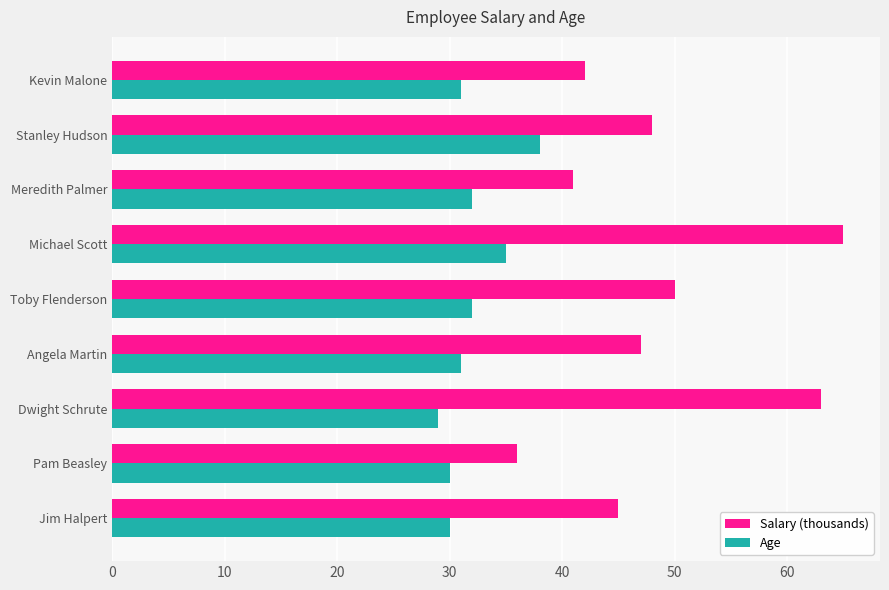

What is the minimum value for Age?

29